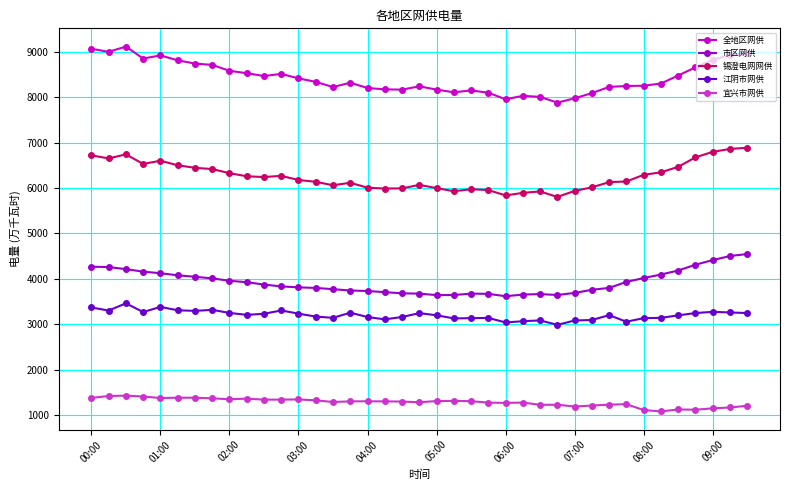

Which series has the largest range (max minus min)?

全地区网供